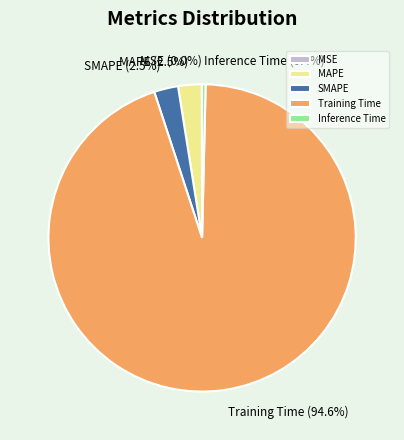

Which slice is the largest?

Training Time